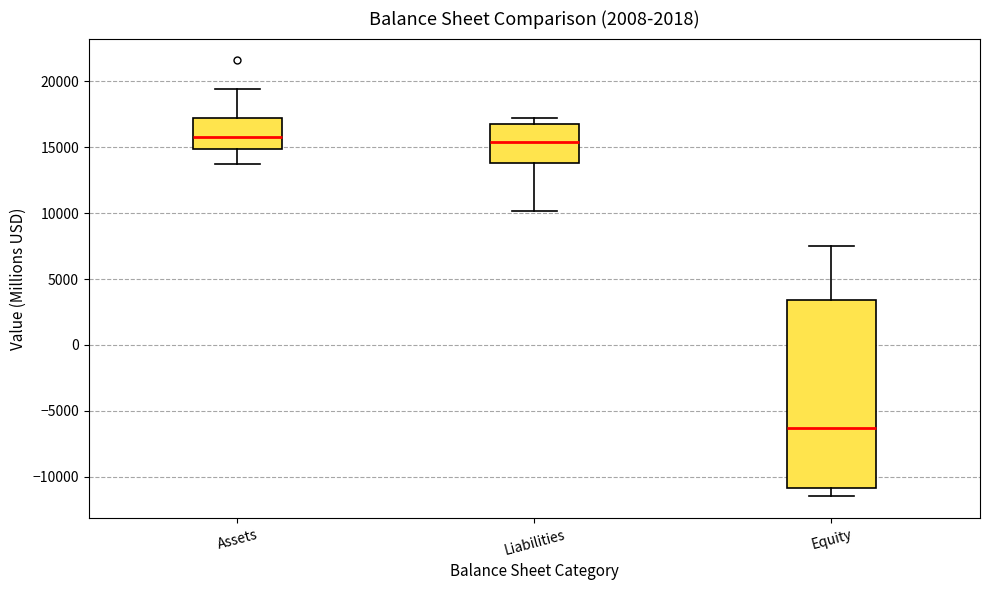

Reading left to right, transcribe this box plot: for each box, give where its median line is, the range the box spans, and where its two whiskers end, as read against the y-axis. The values are not printed on the chart, so give them approximately, as read against the axis.

Assets: median 16000, box 15000 to 17000, whiskers 14000 to 19500
Liabilities: median 15500, box 14000 to 16500, whiskers 10000 to 17000
Equity: median -6500, box -11000 to 3500, whiskers -11500 to 7500